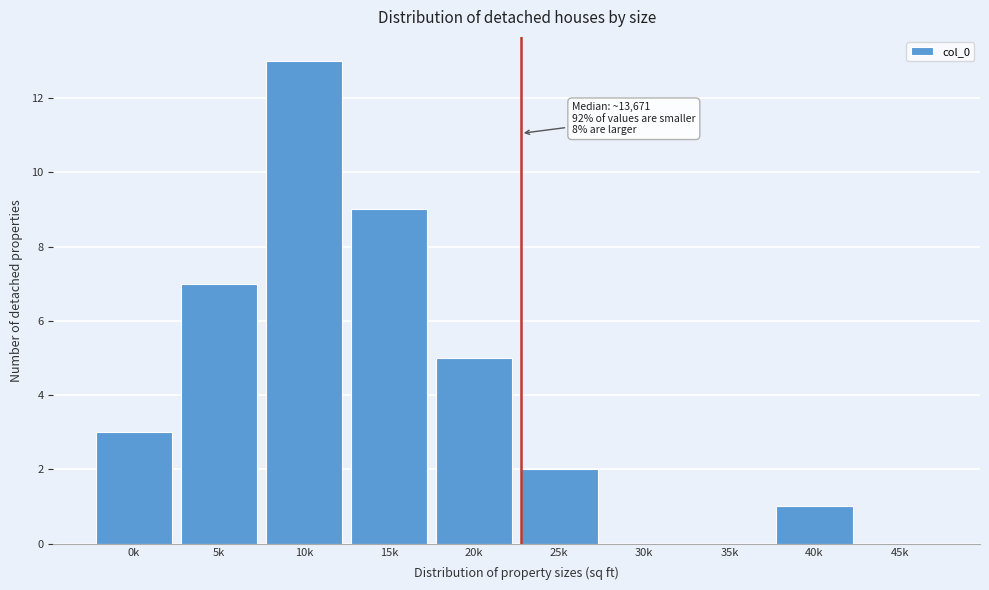

Reading right to left, list all the values displayed in this chart.

45k=0	40k=1	35k=0	30k=0	25k=2	20k=5	15k=9	10k=13	5k=7	0k=3